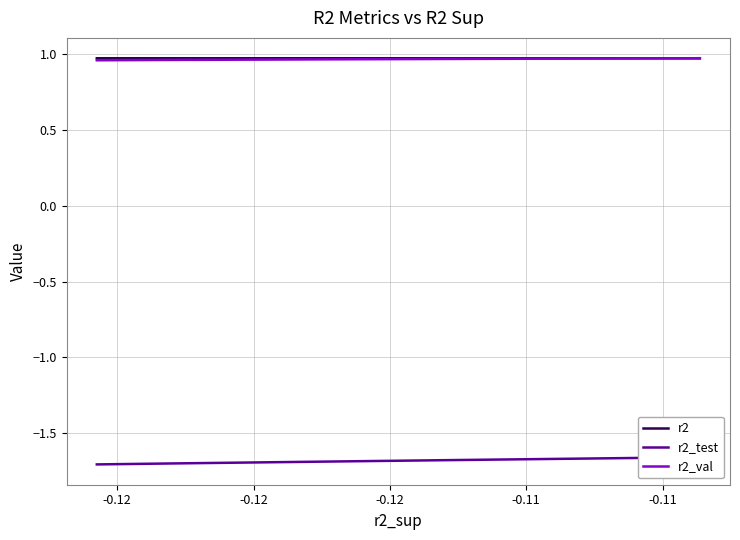

What is the total value across all series at -0.12?

0.2